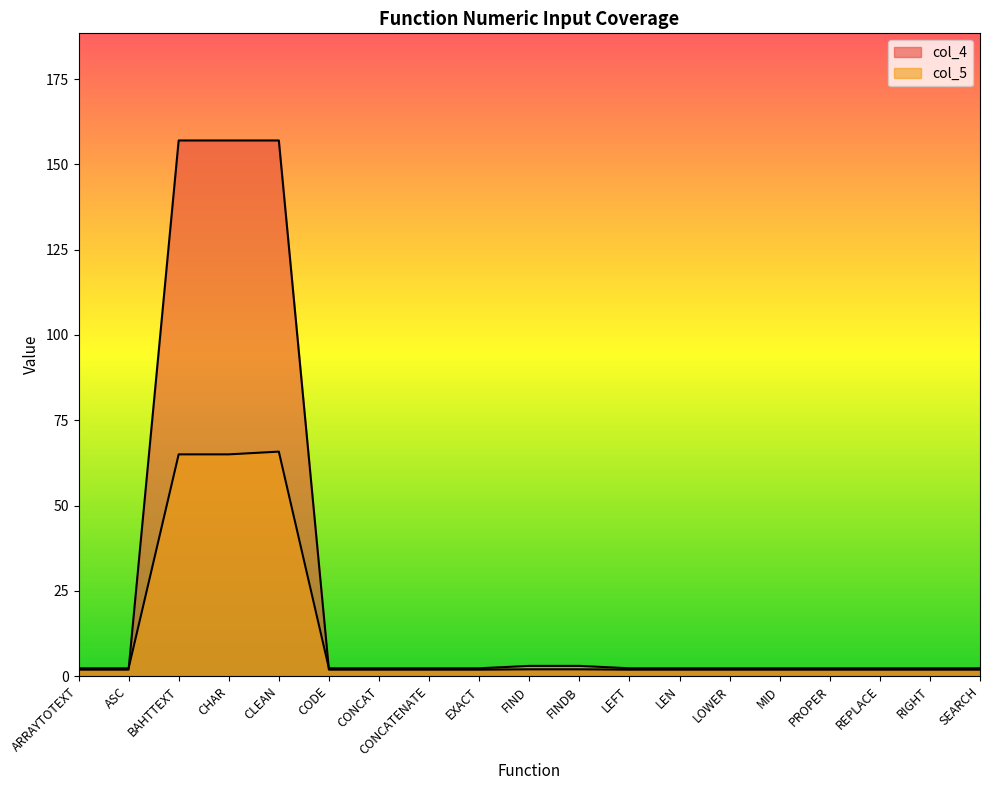

What is the average value of the col_4 series?

26.4